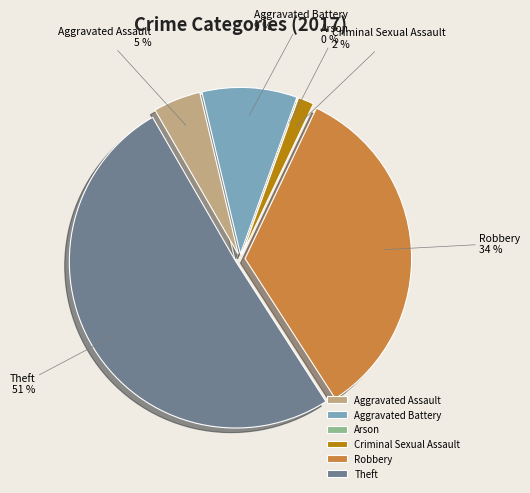

How many segments does this pie chart have?

6